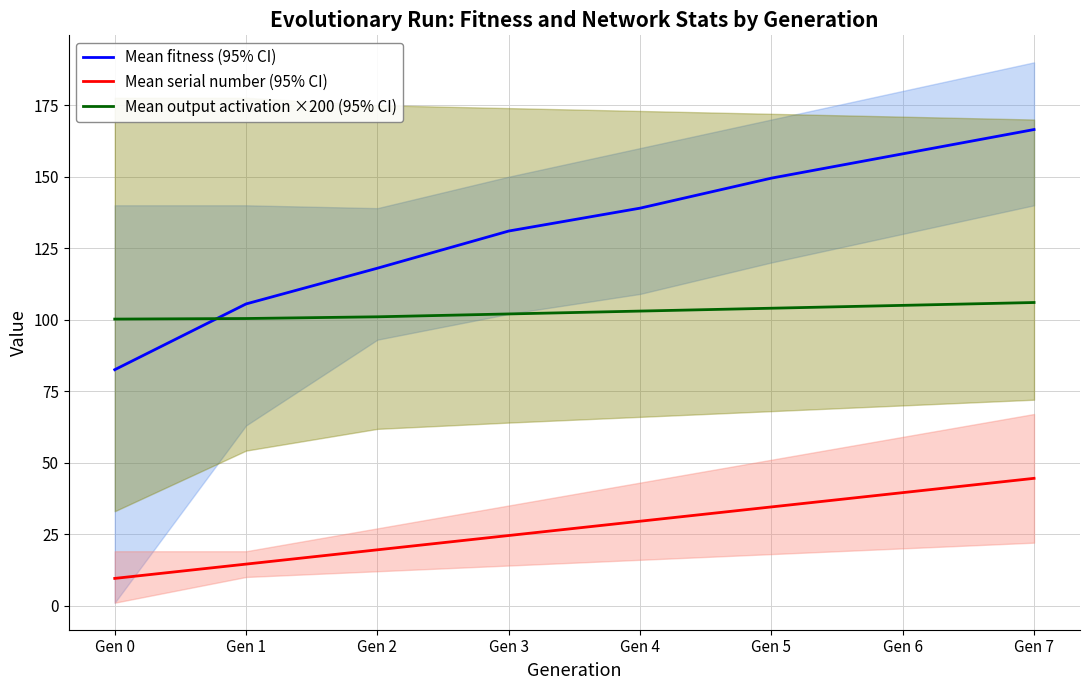

Is the value of Mean serial number (95% CI) at Gen 3 greater than the value of Mean output activation ×200 (95% CI) at Gen 2?

No